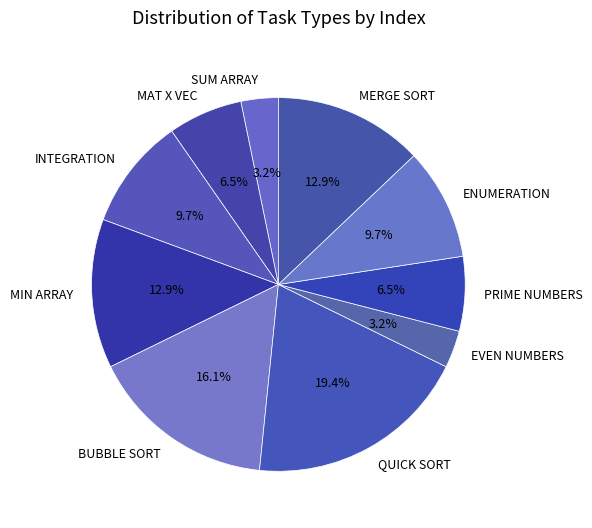

Does MERGE SORT account for over 50% of the chart?

No